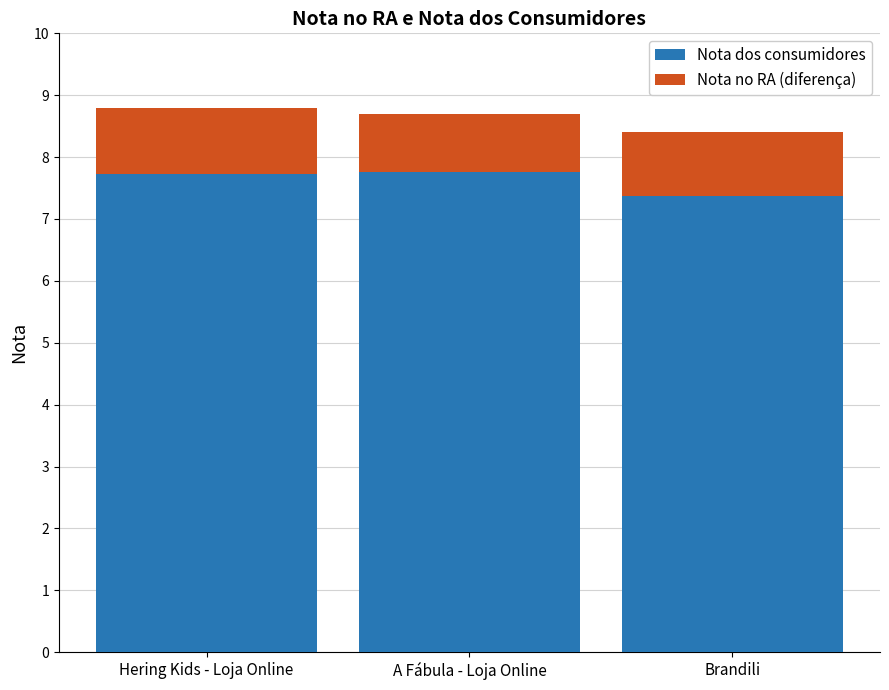

The Nota dos consumidores series shows 7.4 at Brandili. True or false?

True